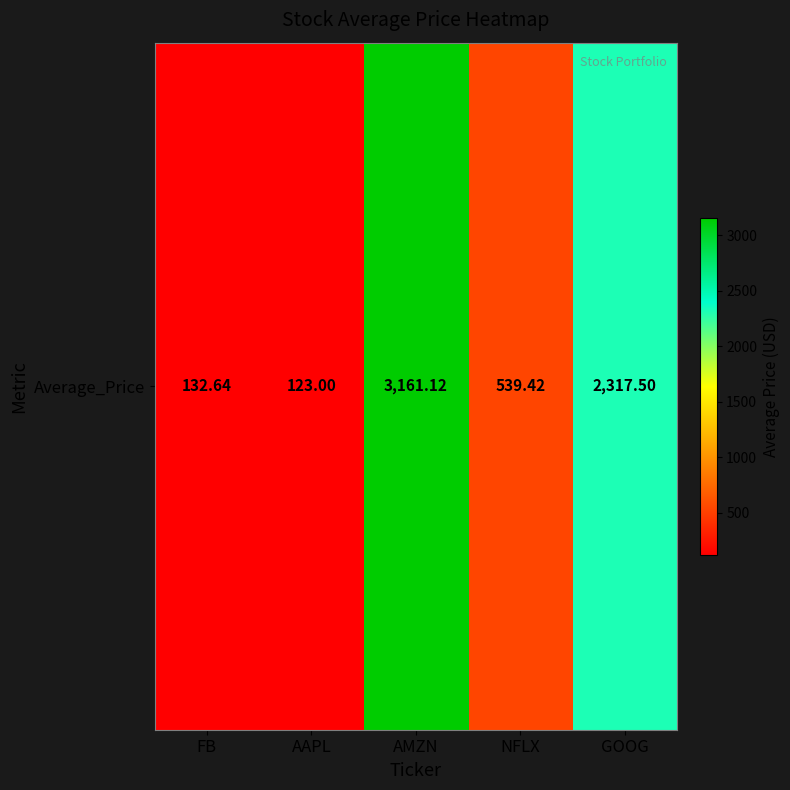

Where does the data first go above 539?

AMZN